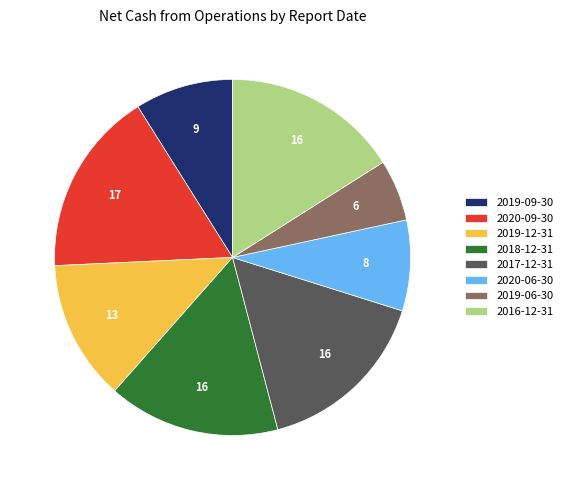

Between 2017-12-31 and 2019-06-30, which is larger?

2017-12-31